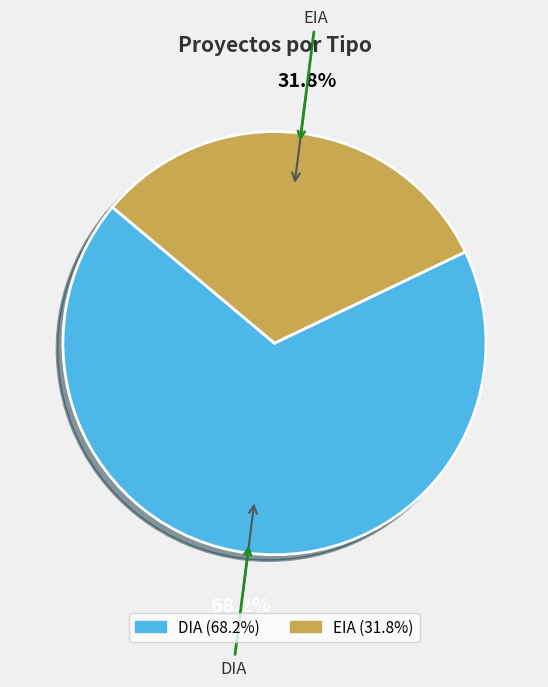

Is there a majority slice in this chart?

Yes